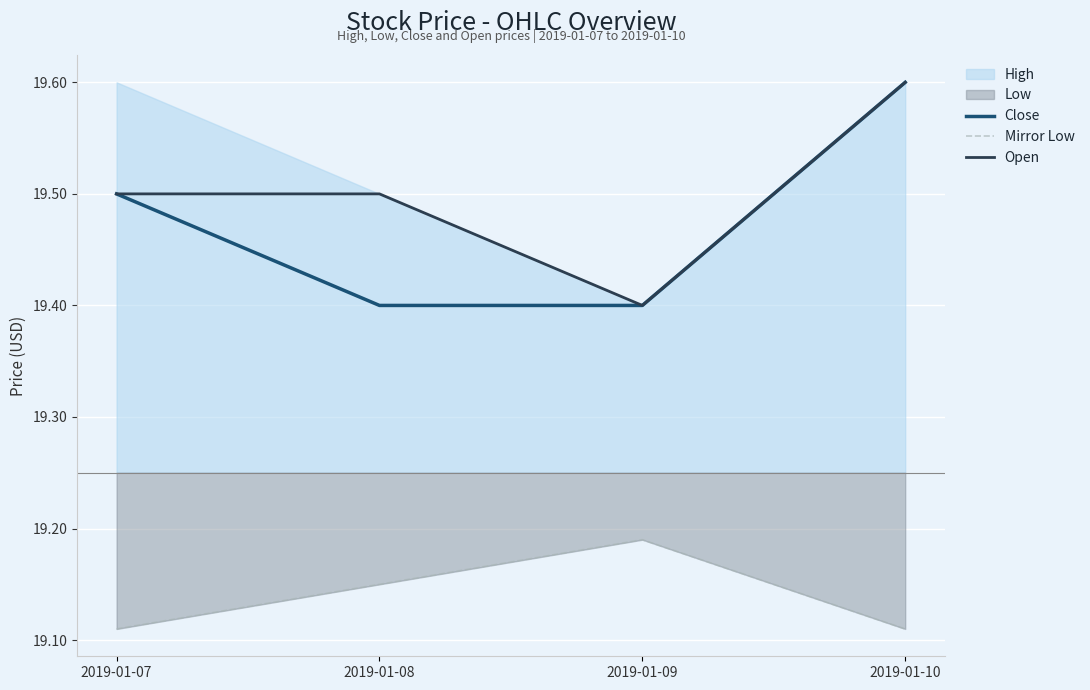

Which series changed the most between 2019-01-08 and 2019-01-09?

Open